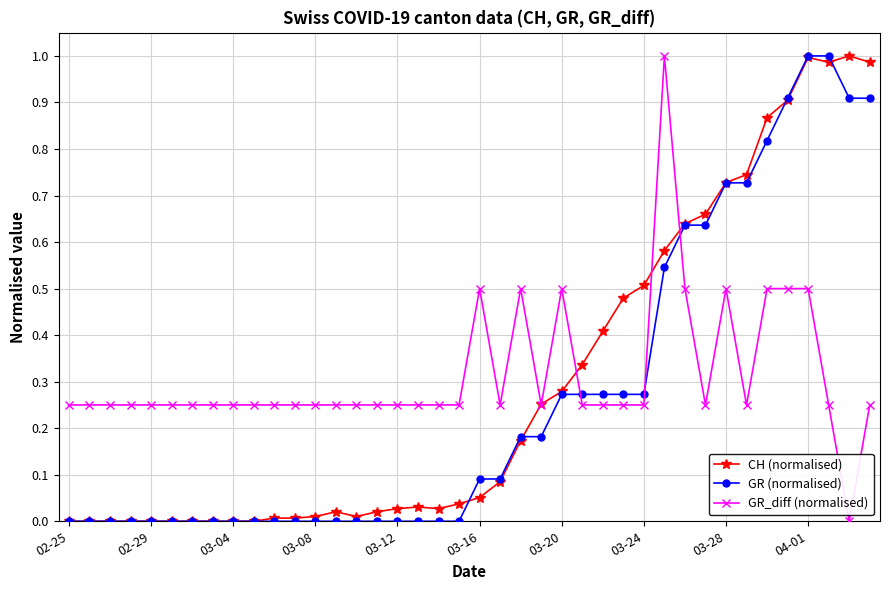

How many series are shown in this chart?

3